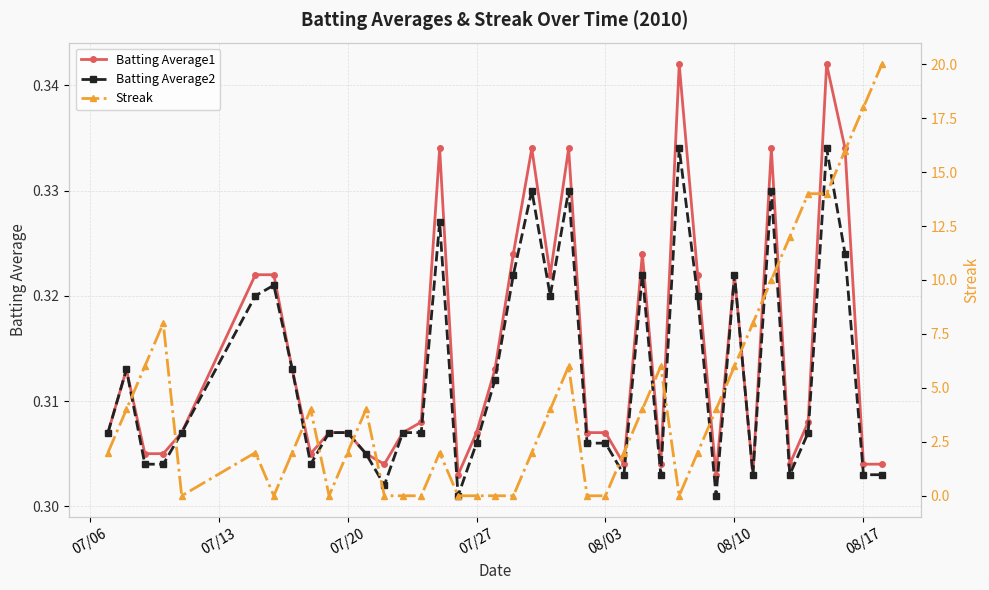

Count the Batting Average1 values in the range 0 to 1.

40